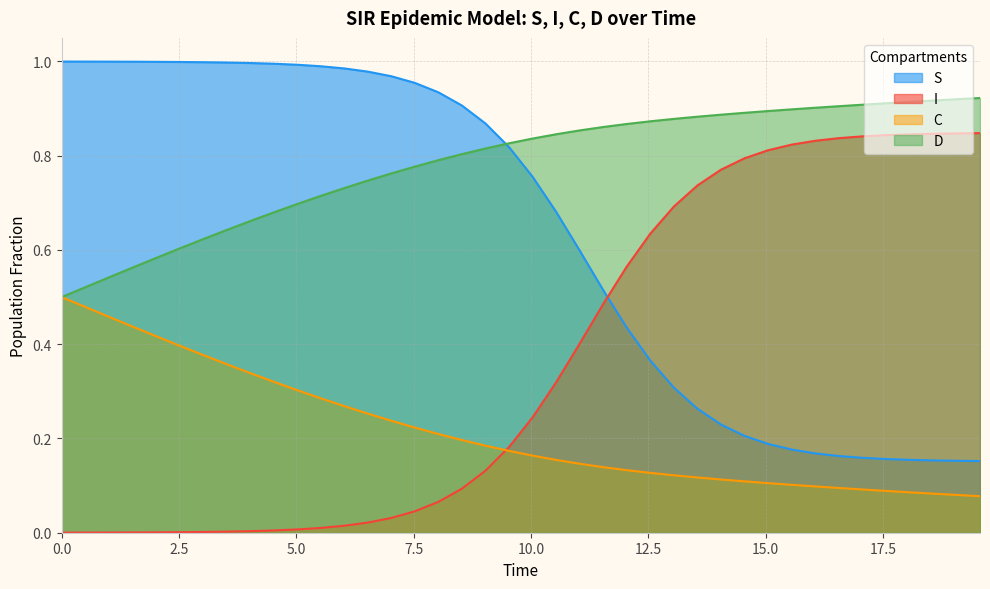

Which series has the largest range (max minus min)?

I